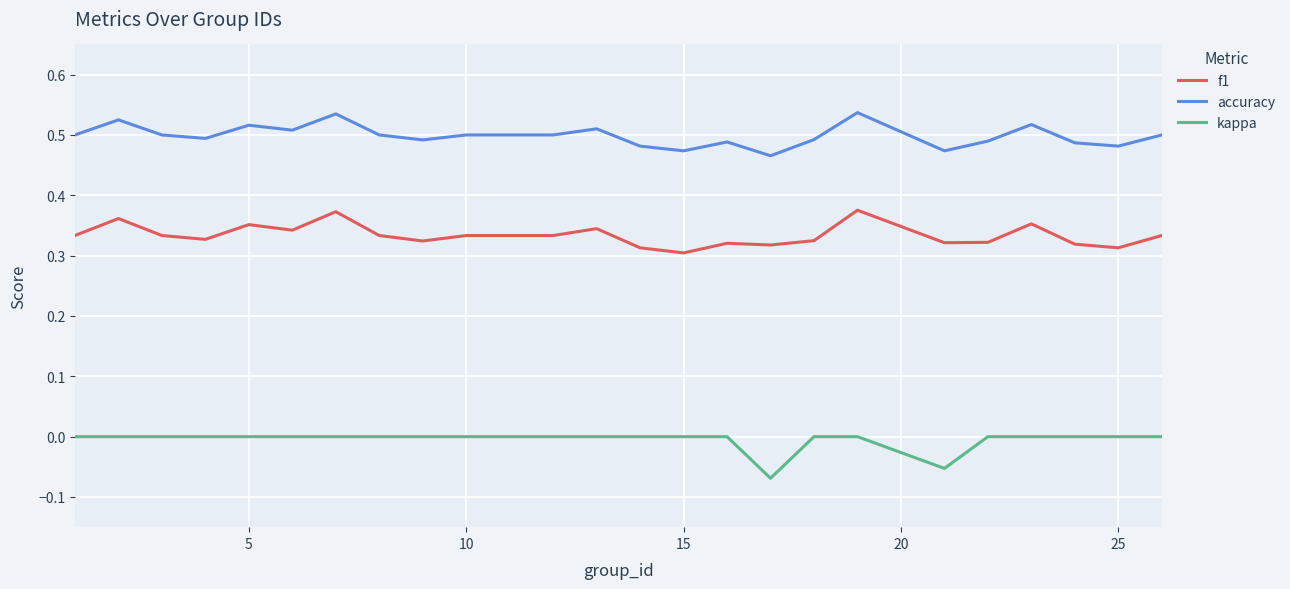

List the series in order of their overall mean, highest first.

accuracy, f1, kappa